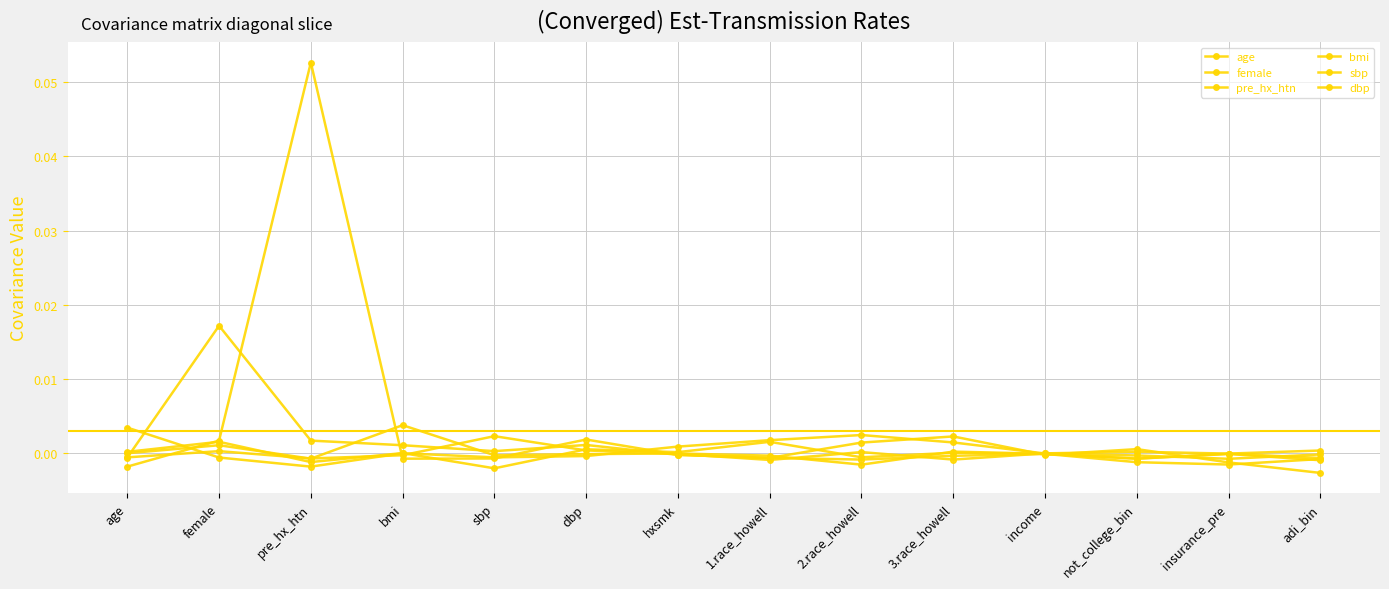

What position from the right is sbp?

10